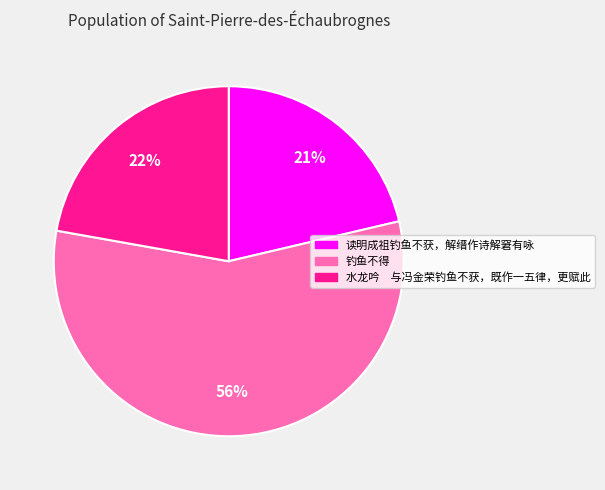

What percentage is the 水龙吟 与冯金荣钓鱼不获，既作一五律，更赋此 slice, to the nearest percent?

22%